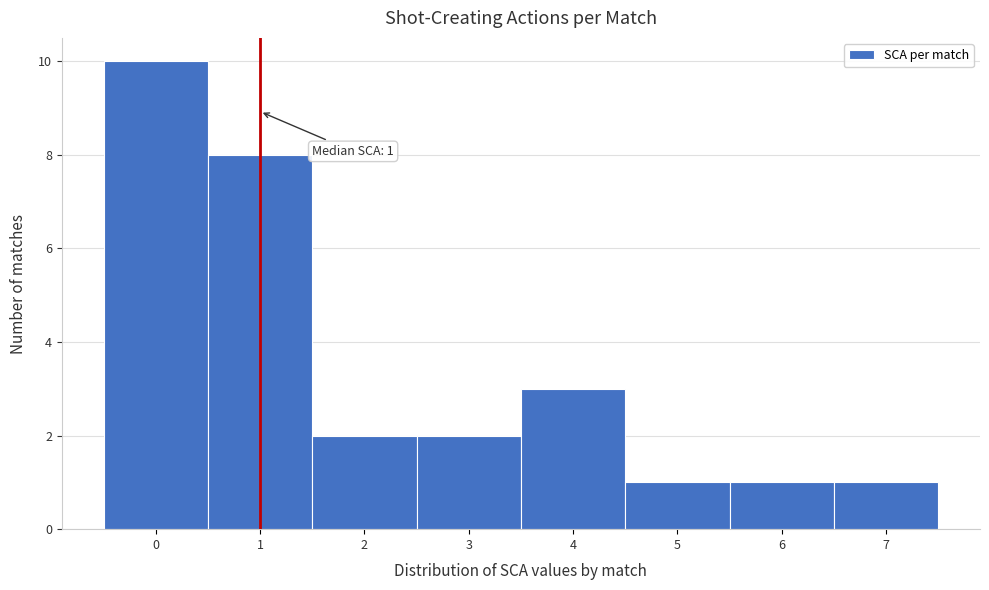

Over which range of the x-axis is the bar tallest?

-0.5 to 0.5